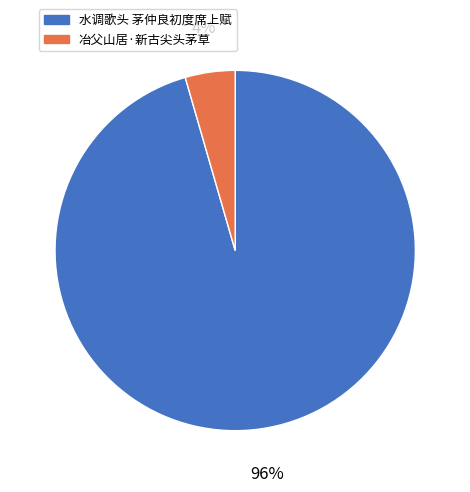

How many slices are in this pie chart?

2